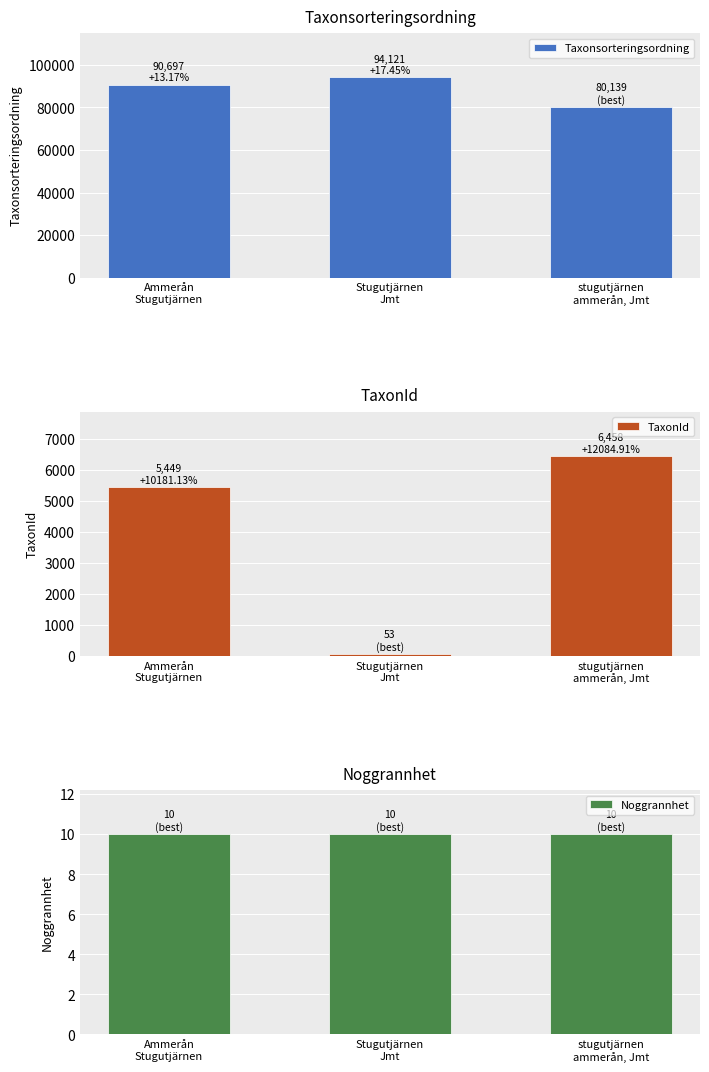

Reading right to left, extract all data points from this chart.

Taxonsorteringsordning: stugutjärnen
ammerån, Jmt=80139	Stugutjärnen
Jmt=94121	Ammerån
Stugutjärnen=90697
TaxonId: stugutjärnen
ammerån, Jmt=6458	Stugutjärnen
Jmt=53	Ammerån
Stugutjärnen=5449
Noggrannhet: stugutjärnen
ammerån, Jmt=10	Stugutjärnen
Jmt=10	Ammerån
Stugutjärnen=10